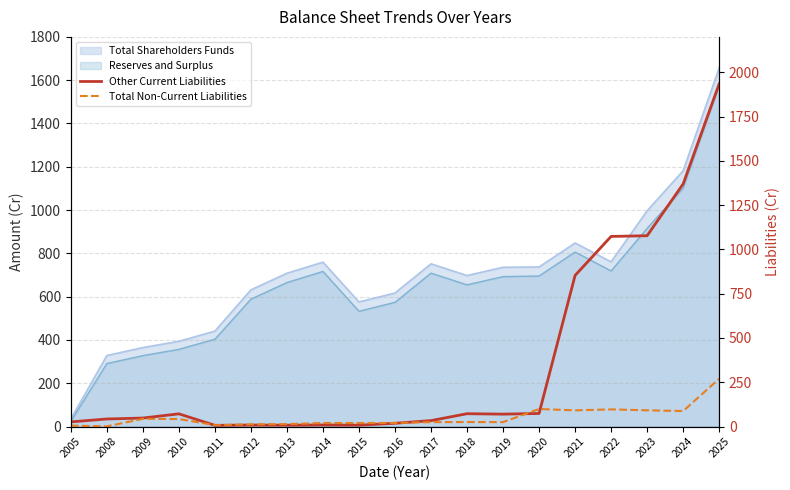

What is the highest value of the Total Non-Current Liabilities series?

269.9